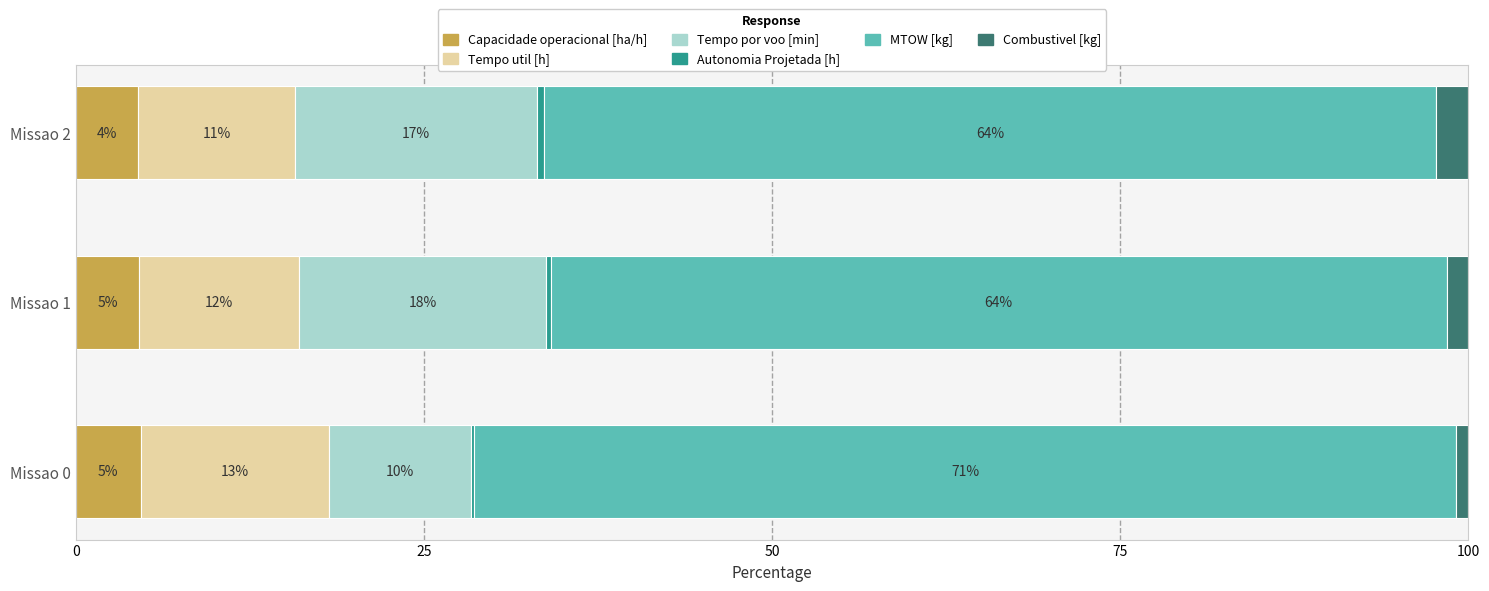

Which series has the largest total across all categories?

MTOW [kg]